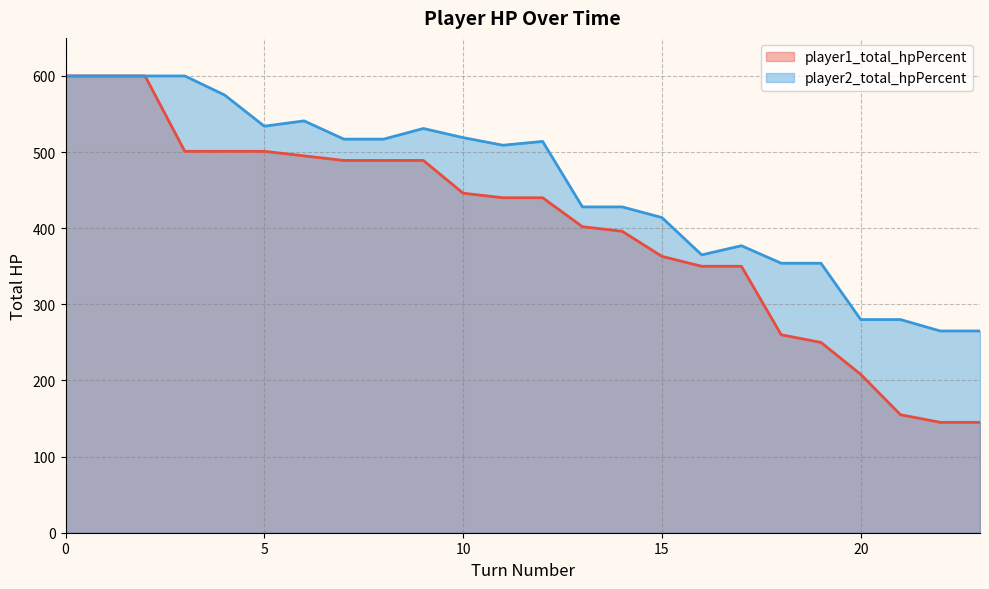

Reading right to left, transcribe all the data shown in this chart.

player1_total_hpPercent: 145	145	155	208	250	260	350	350	363	396	402	440	440	446	489	489	489	495	501	501	501	600	600	600
player2_total_hpPercent: 265	265	280	280	354	354	377	365	414	428	428	514	509	519	531	517	517	541	534	575	600	600	600	600